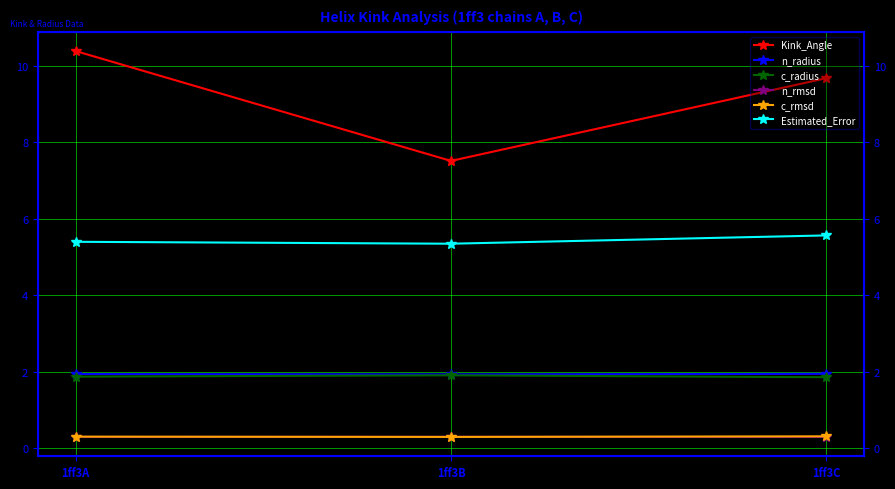

Which series has the largest total across all categories?

Kink_Angle